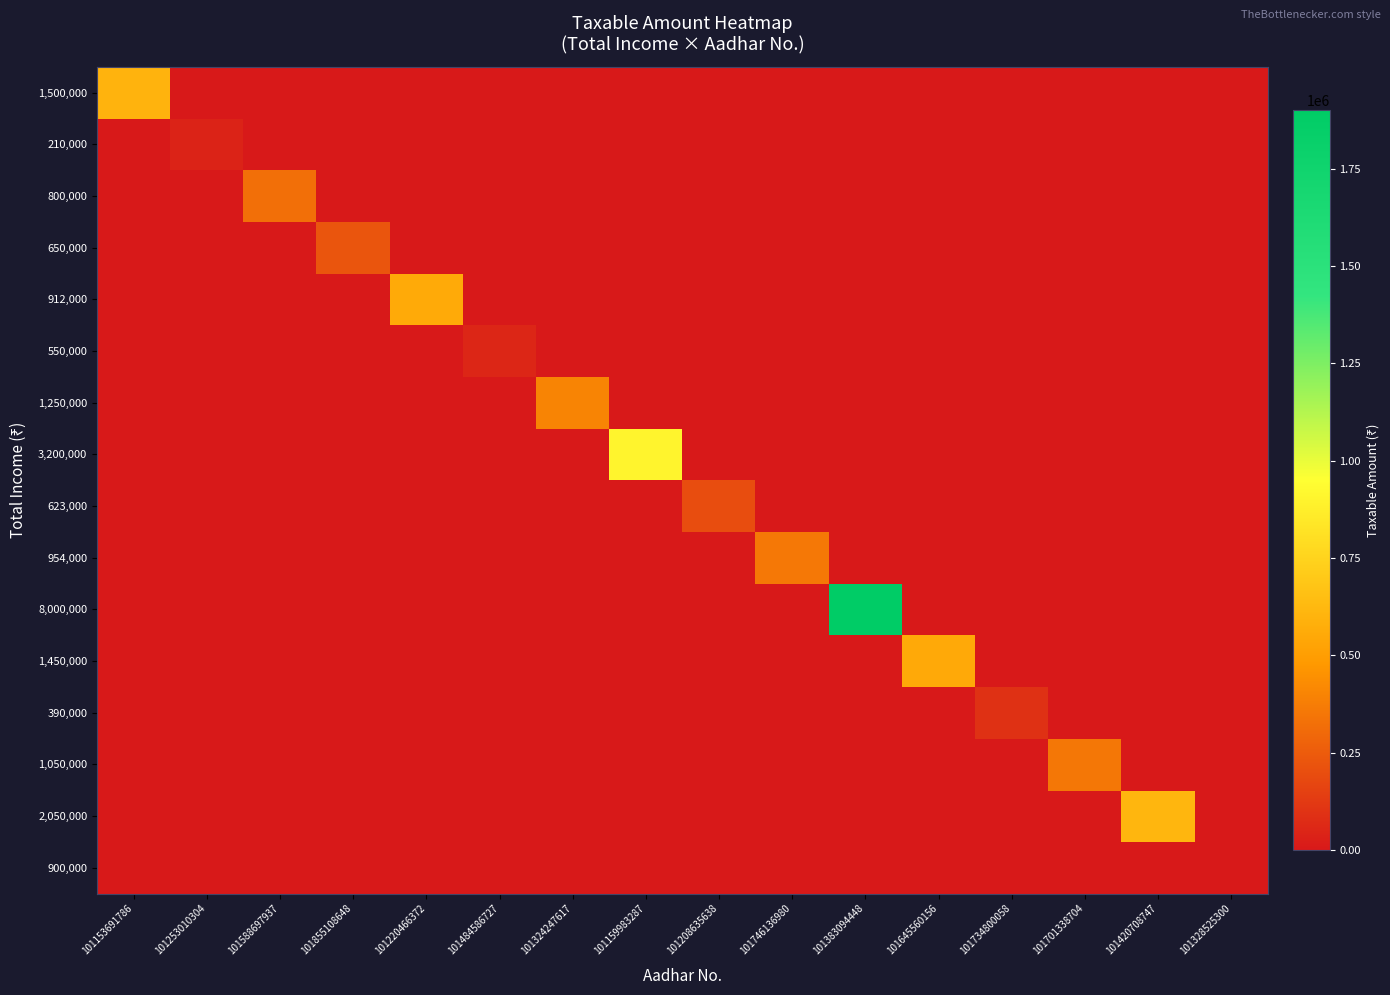

Reading left to right, transcribe all the data shown in this chart.

1,500,000: 101153691786=600000	101253010304=0	101588697937=0	101855108648=0	101220466372=0	101484586727=0	101324247617=0	101159983287=0	101208635638=0	101746136980=0	101383094448=0	101645560156=0	101734800058=0	101701338704=0	101420708747=0	101328525300=0
210,000: 101153691786=0	101253010304=40000	101588697937=0	101855108648=0	101220466372=0	101484586727=0	101324247617=0	101159983287=0	101208635638=0	101746136980=0	101383094448=0	101645560156=0	101734800058=0	101701338704=0	101420708747=0	101328525300=0
800,000: 101153691786=0	101253010304=0	101588697937=320000	101855108648=0	101220466372=0	101484586727=0	101324247617=0	101159983287=0	101208635638=0	101746136980=0	101383094448=0	101645560156=0	101734800058=0	101701338704=0	101420708747=0	101328525300=0
650,000: 101153691786=0	101253010304=0	101588697937=0	101855108648=225000	101220466372=0	101484586727=0	101324247617=0	101159983287=0	101208635638=0	101746136980=0	101383094448=0	101645560156=0	101734800058=0	101701338704=0	101420708747=0	101328525300=0
912,000: 101153691786=0	101253010304=0	101588697937=0	101855108648=0	101220466372=558000	101484586727=0	101324247617=0	101159983287=0	101208635638=0	101746136980=0	101383094448=0	101645560156=0	101734800058=0	101701338704=0	101420708747=0	101328525300=0
550,000: 101153691786=0	101253010304=0	101588697937=0	101855108648=0	101220466372=0	101484586727=50000	101324247617=0	101159983287=0	101208635638=0	101746136980=0	101383094448=0	101645560156=0	101734800058=0	101701338704=0	101420708747=0	101328525300=0
1,250,000: 101153691786=0	101253010304=0	101588697937=0	101855108648=0	101220466372=0	101484586727=0	101324247617=400000	101159983287=0	101208635638=0	101746136980=0	101383094448=0	101645560156=0	101734800058=0	101701338704=0	101420708747=0	101328525300=0
3,200,000: 101153691786=0	101253010304=0	101588697937=0	101855108648=0	101220466372=0	101484586727=0	101324247617=0	101159983287=900000	101208635638=0	101746136980=0	101383094448=0	101645560156=0	101734800058=0	101701338704=0	101420708747=0	101328525300=0
623,000: 101153691786=0	101253010304=0	101588697937=0	101855108648=0	101220466372=0	101484586727=0	101324247617=0	101159983287=0	101208635638=193000	101746136980=0	101383094448=0	101645560156=0	101734800058=0	101701338704=0	101420708747=0	101328525300=0
954,000: 101153691786=0	101253010304=0	101588697937=0	101855108648=0	101220466372=0	101484586727=0	101324247617=0	101159983287=0	101208635638=0	101746136980=354000	101383094448=0	101645560156=0	101734800058=0	101701338704=0	101420708747=0	101328525300=0
8,000,000: 101153691786=0	101253010304=0	101588697937=0	101855108648=0	101220466372=0	101484586727=0	101324247617=0	101159983287=0	101208635638=0	101746136980=0	101383094448=1900000	101645560156=0	101734800058=0	101701338704=0	101420708747=0	101328525300=0
1,450,000: 101153691786=0	101253010304=0	101588697937=0	101855108648=0	101220466372=0	101484586727=0	101324247617=0	101159983287=0	101208635638=0	101746136980=0	101383094448=0	101645560156=550000	101734800058=0	101701338704=0	101420708747=0	101328525300=0
390,000: 101153691786=0	101253010304=0	101588697937=0	101855108648=0	101220466372=0	101484586727=0	101324247617=0	101159983287=0	101208635638=0	101746136980=0	101383094448=0	101645560156=0	101734800058=90000	101701338704=0	101420708747=0	101328525300=0
1,050,000: 101153691786=0	101253010304=0	101588697937=0	101855108648=0	101220466372=0	101484586727=0	101324247617=0	101159983287=0	101208635638=0	101746136980=0	101383094448=0	101645560156=0	101734800058=0	101701338704=350000	101420708747=0	101328525300=0
2,050,000: 101153691786=0	101253010304=0	101588697937=0	101855108648=0	101220466372=0	101484586727=0	101324247617=0	101159983287=0	101208635638=0	101746136980=0	101383094448=0	101645560156=0	101734800058=0	101701338704=0	101420708747=616000	101328525300=0
900,000: 101153691786=0	101253010304=0	101588697937=0	101855108648=0	101220466372=0	101484586727=0	101324247617=0	101159983287=0	101208635638=0	101746136980=0	101383094448=0	101645560156=0	101734800058=0	101701338704=0	101420708747=0	101328525300=0